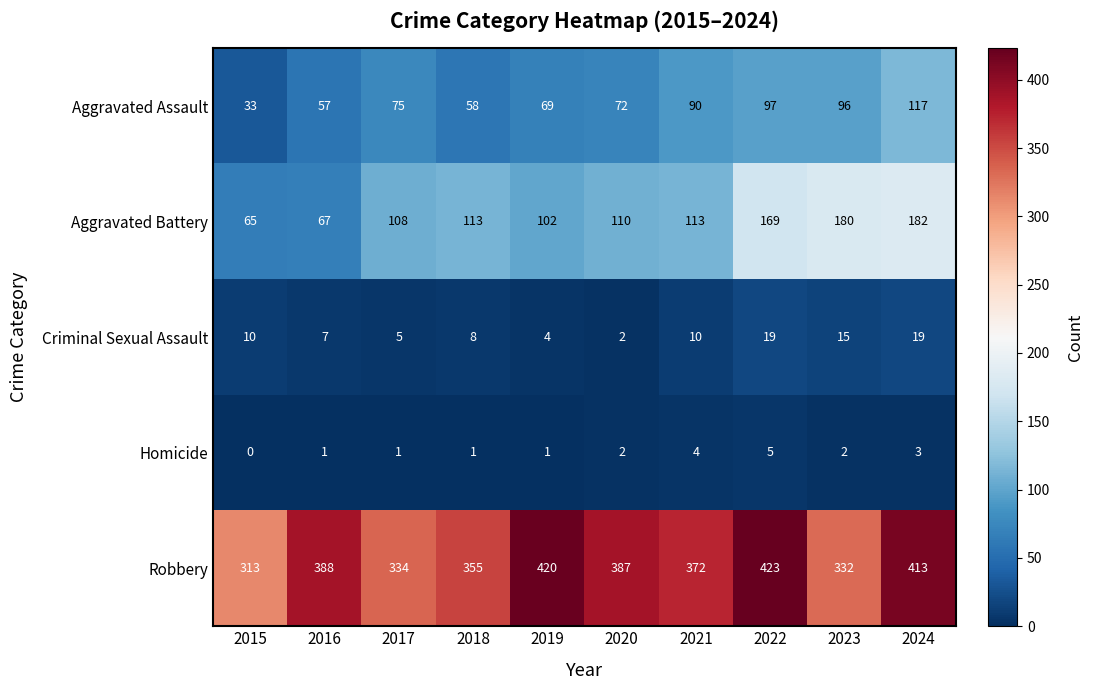

At which category is the sum across all series the highest?

2024